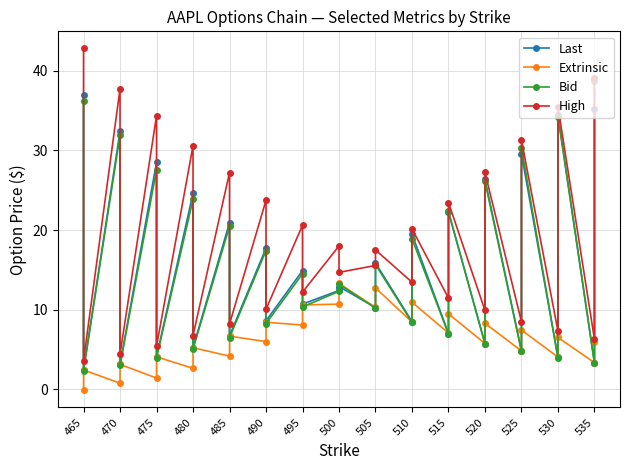

After their last crossing, which series has the higher values: Last or Bid?

Bid